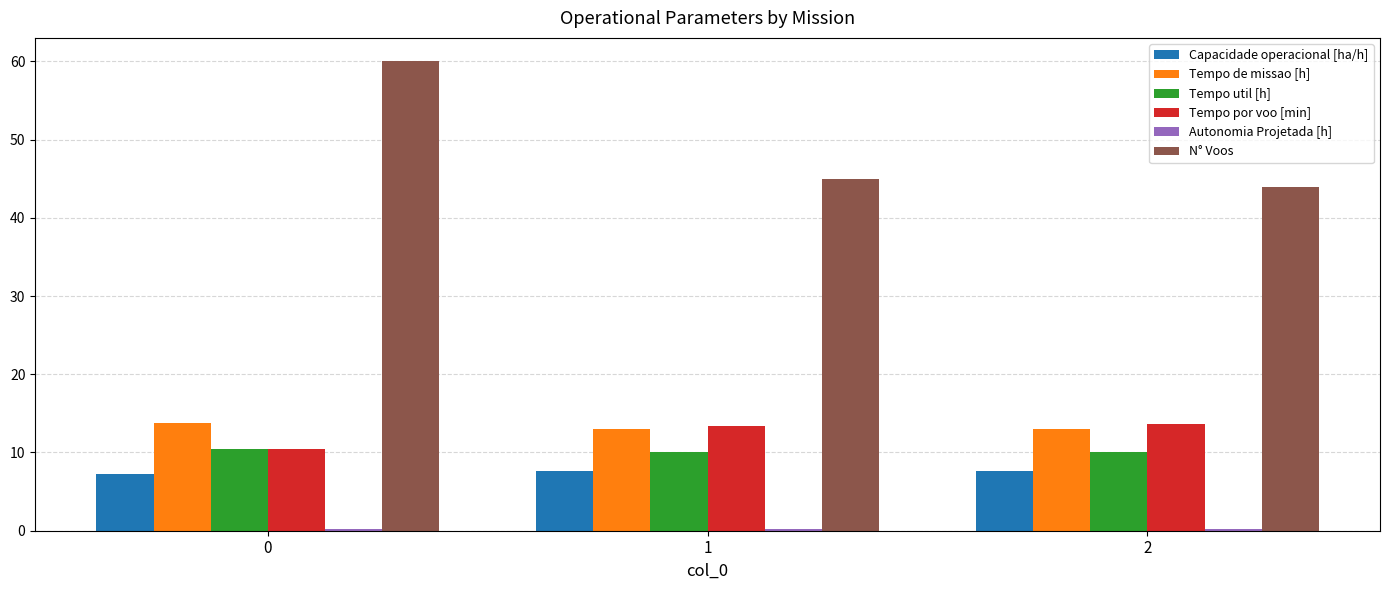

Which series has the largest range (max minus min)?

N° Voos